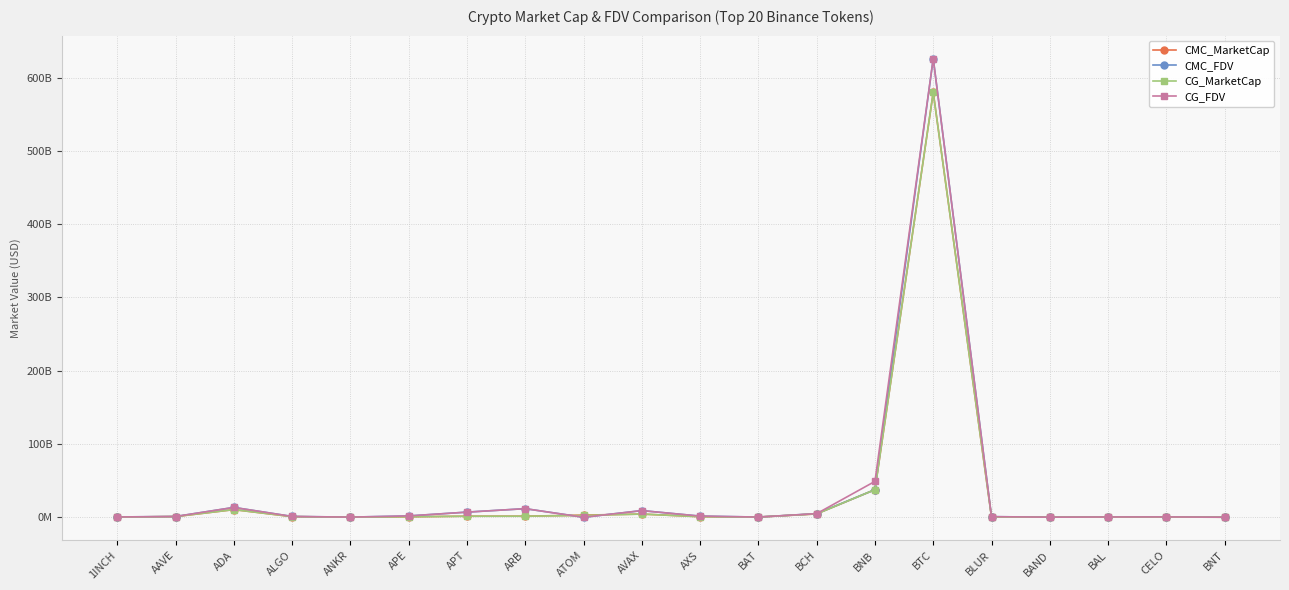

Reading left to right, list all the values displayed in this chart.

CMC_MarketCap: 1INCH=314258133.3	AAVE=969185765.7	ADA=10478325610.9	ALGO=878750046.0	ANKR=243214317.9	APE=677977568.5	APT=1478784753.4	ARB=1500027125.6	ATOM=2969958449.1	AVAX=4391374917.3	AXS=831009860.1	BAT=317346854.1	BCH=4609830899.7	BNB=37709915992.0	BTC=579762341660.1	BLUR=236404521.4	BAND=160867126.6	BAL=222738537.5	CELO=258154070.1	BNT=107905985.0
CMC_FDV: 1INCH=458414023.1	AAVE=1068585860.7	ADA=13461490673.4	ALGO=1125102053.5	ANKR=243214317.9	APE=1839362627.5	APT=7056225925.9	ARB=11764918632.2	ATOM=0.0	AVAX=9128654753.6	AXS=1596887501.5	BAT=319508416.6	BCH=4971726736.0	BNB=37709915992.0	BTC=625896100033.4	BLUR=855090234.5	BAND=166197890.7	BAL=416174454.9	CELO=507729364.1	BNT=117814283.4
CG_MarketCap: 1INCH=314002119.0	AAVE=969568823.0	ADA=10481774177.0	ALGO=879187413.0	ANKR=198596547.0	APE=677877647.0	APT=1477645799.0	ARB=1499753748.0	ATOM=2504680935.0	AVAX=4389658549.0	AXS=772799835.0	BAT=317215908.0	BCH=4608418209.0	BNB=37707417164.0	BTC=579653697857.0	BLUR=236329671.0	BAND=160540126.0	BAL=183601485.0	CELO=257882517.0	BNT=105741358.0
CG_FDV: 1INCH=458040570.0	AAVE=1069007162.0	ADA=13459254033.0	ALGO=1125662036.0	ANKR=243291677.0	APE=1839091540.0	APT=7050239675.0	ARB=11762774496.0	ATOM=0.0	AVAX=9125070956.0	AXS=1596565245.0	BAT=319376578.0	BCH=4970199977.0	BNB=49016457468.0	BTC=625777813781.0	BLUR=854728113.0	BAND=165855796.0	BAL=415465635.0	CELO=507195282.0	BNT=105741358.0